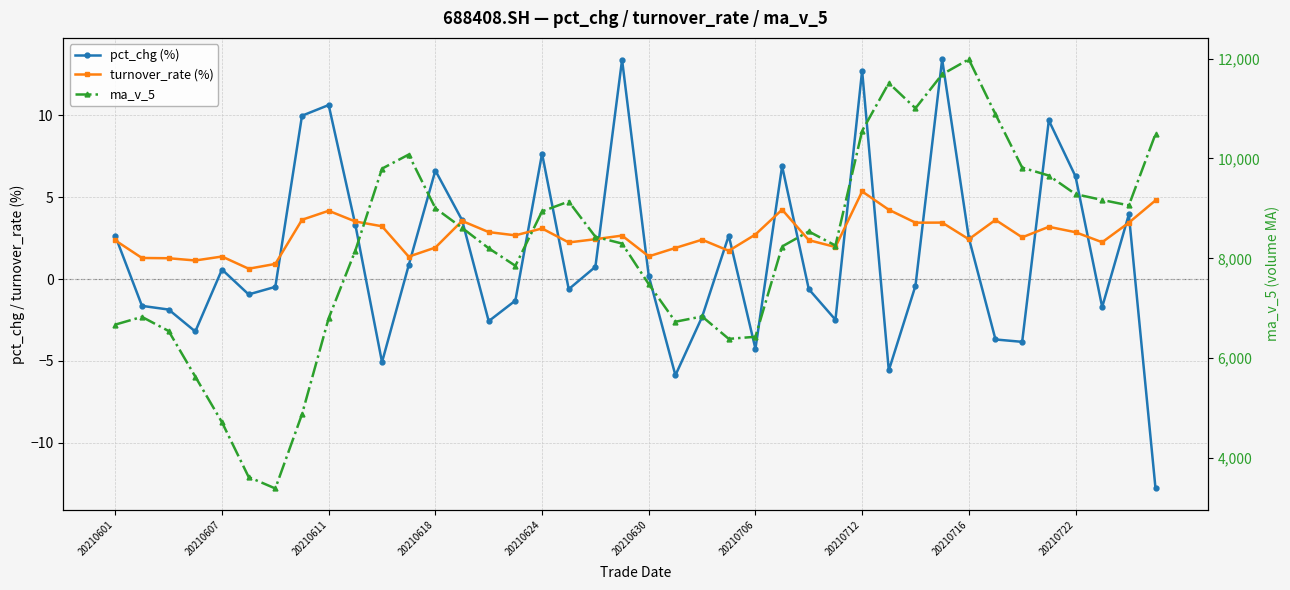

True or false: pct_chg (%) and ma_v_5 cross at least once.

False